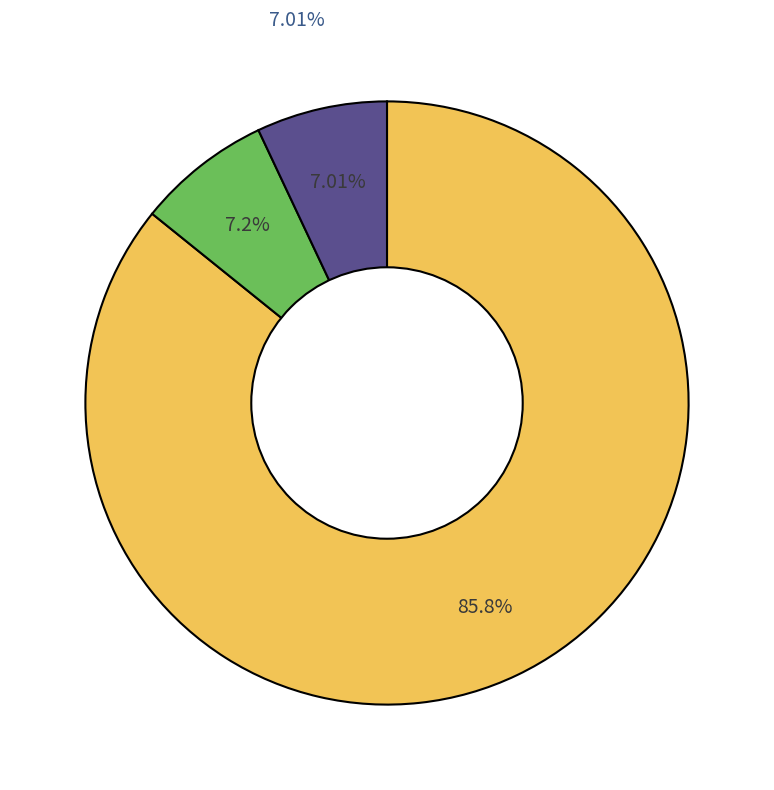

What is the change in value from 1686 to 1223?

-0.2